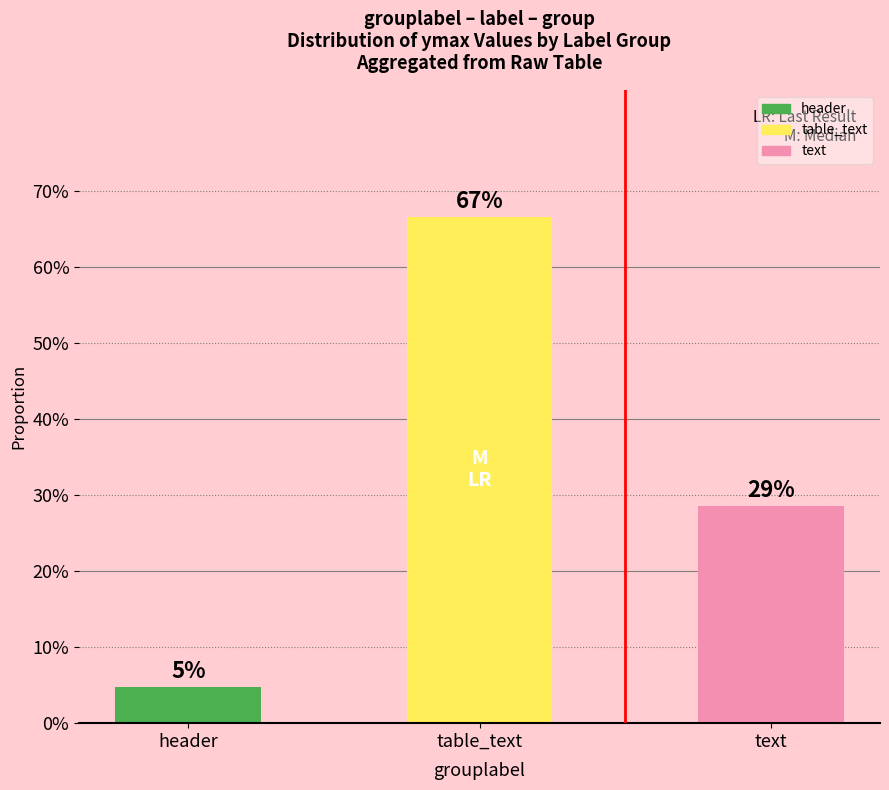

Are the bars horizontal?

No